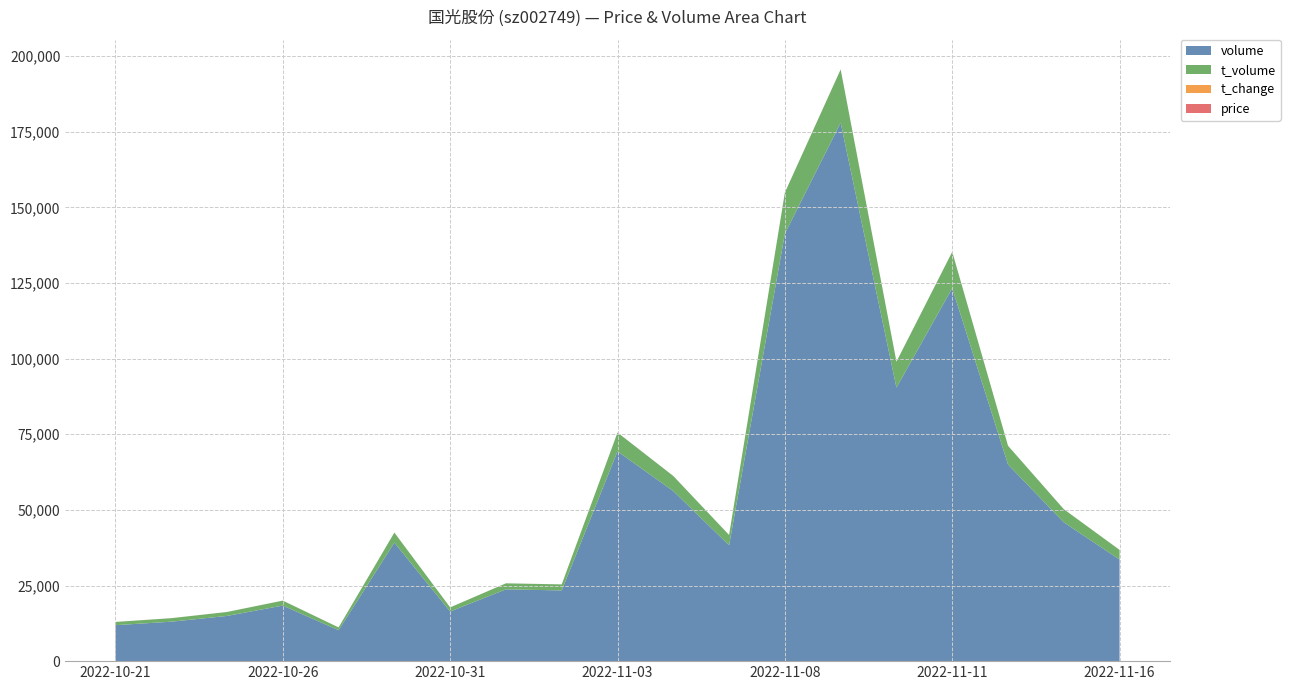

Reading left to right, list all the values displayed in this chart.

price: 8.9	8.7	8.7	8.9	8.9	8.3	8.3	8.5	8.6	9.0	9.0	8.9	9.8	9.6	9.5	9.7	9.5	9.6	9.5
t_change: 0.3	0.3	0.4	0.5	0.3	1.0	0.4	0.6	0.6	1.7	1.4	1.0	3.5	4.5	2.3	3.1	1.6	1.1	0.8
t_volume: 1063.0	1160.0	1299.0	1631.0	911.0	3302.0	1358.0	1980.0	1992.0	6215.0	4977.0	3404.0	13560.0	17591.0	8552.0	12008.0	6195.0	4339.0	3191.0
volume: 11893.0	13038.0	14950.0	18373.0	10231.0	39192.0	16407.0	23740.0	23379.0	69353.0	56232.0	38302.0	141345.0	178014.0	90438.0	123295.0	65007.0	45889.0	33579.0